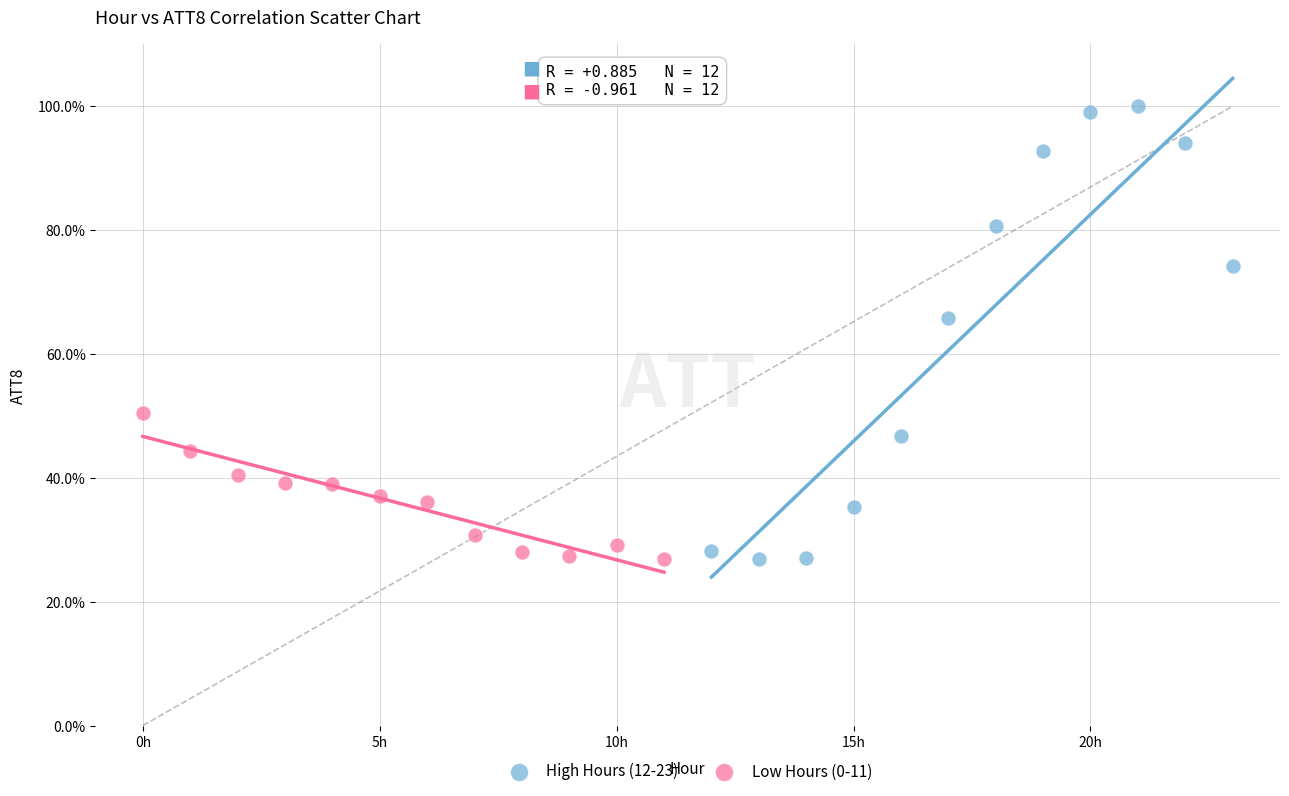

Which series reaches the maximum Y coordinate?

High Hours (12-23)